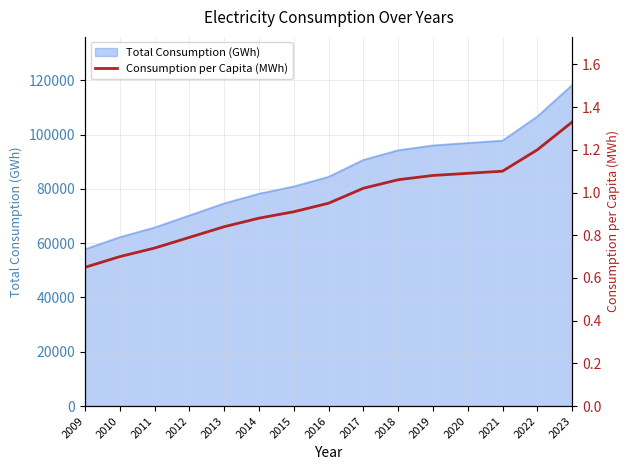

Reading left to right, what are all the values shown in this chart?

2009=0.7	2010=0.7	2011=0.7	2012=0.8	2013=0.8	2014=0.9	2015=0.9	2016=0.9	2017=1.0	2018=1.1	2019=1.1	2020=1.1	2021=1.1	2022=1.2	2023=1.3